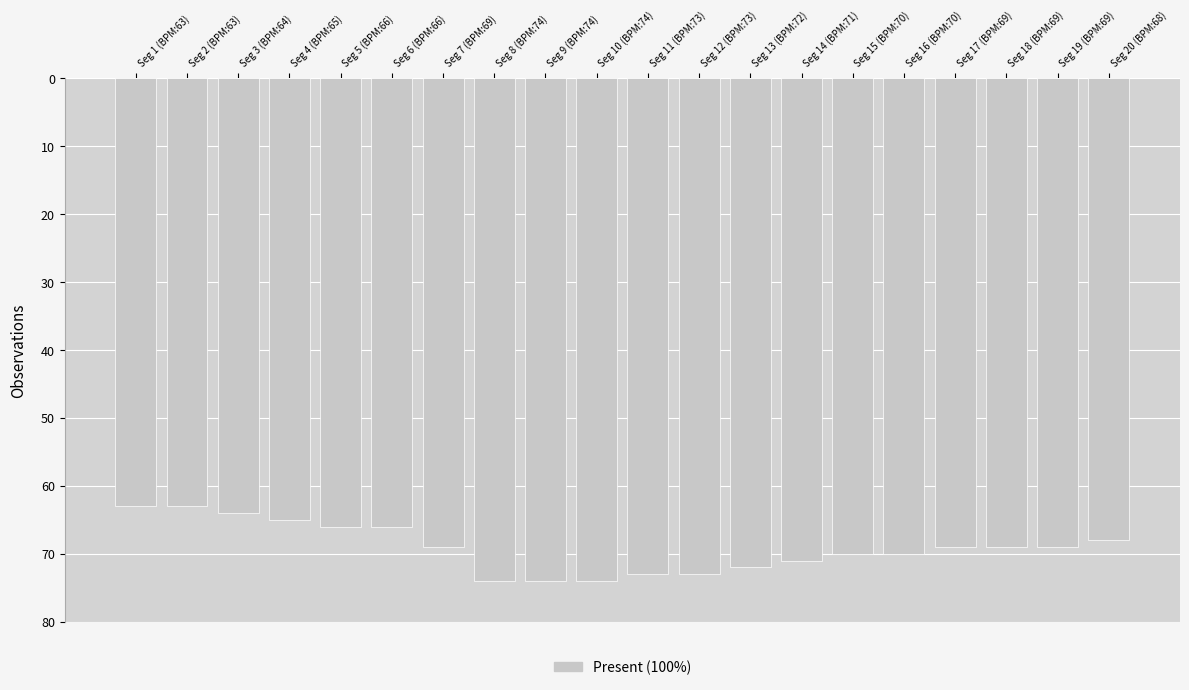

Reading left to right, list all the values displayed in this chart.

Seg 1 (BPM:63)=63	Seg 2 (BPM:63)=63	Seg 3 (BPM:64)=64	Seg 4 (BPM:65)=65	Seg 5 (BPM:66)=66	Seg 6 (BPM:66)=66	Seg 7 (BPM:69)=69	Seg 8 (BPM:74)=74	Seg 9 (BPM:74)=74	Seg 10 (BPM:74)=74	Seg 11 (BPM:73)=73	Seg 12 (BPM:73)=73	Seg 13 (BPM:72)=72	Seg 14 (BPM:71)=71	Seg 15 (BPM:70)=70	Seg 16 (BPM:70)=70	Seg 17 (BPM:69)=69	Seg 18 (BPM:69)=69	Seg 19 (BPM:69)=69	Seg 20 (BPM:68)=68